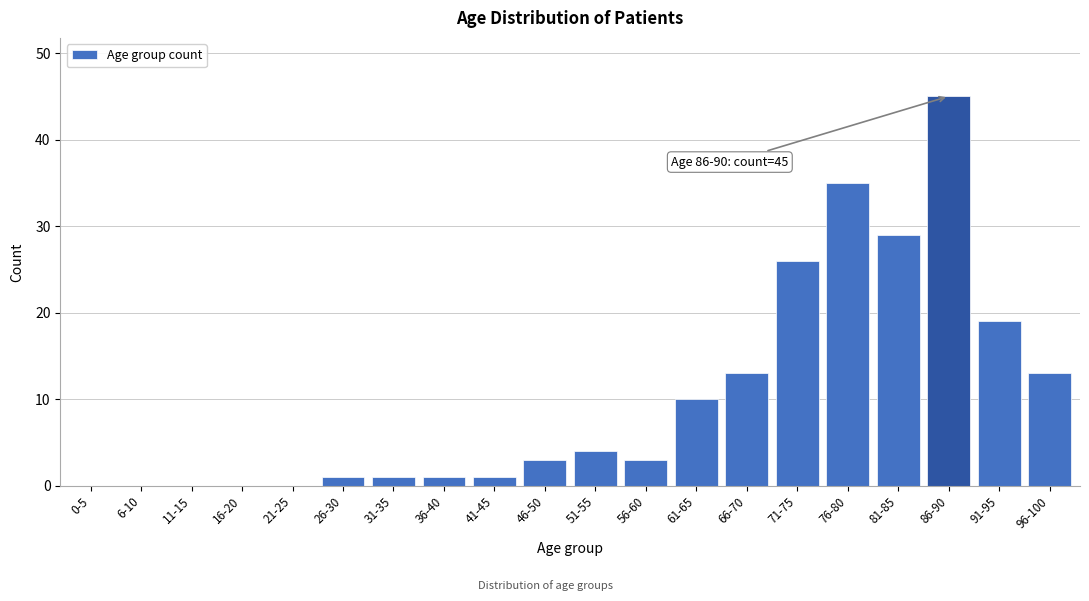

Reading left to right, what are all the values shown in this chart?

0-5=0	6-10=0	11-15=0	16-20=0	21-25=0	26-30=1	31-35=1	36-40=1	41-45=1	46-50=3	51-55=4	56-60=3	61-65=10	66-70=13	71-75=26	76-80=35	81-85=29	86-90=45	91-95=19	96-100=13